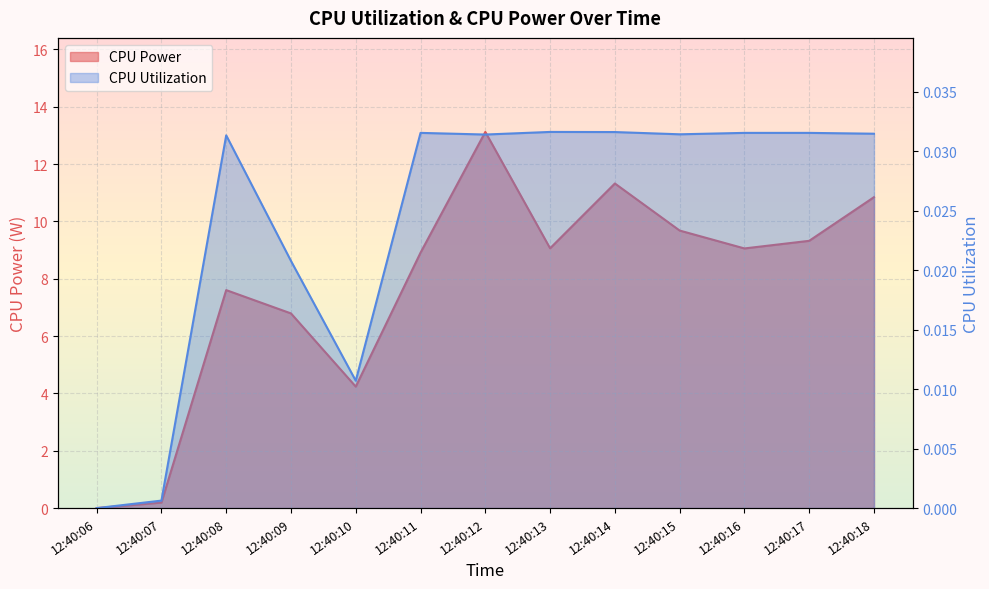

Which series changed the most between 12:40:08 and 12:40:13?

CPU Power